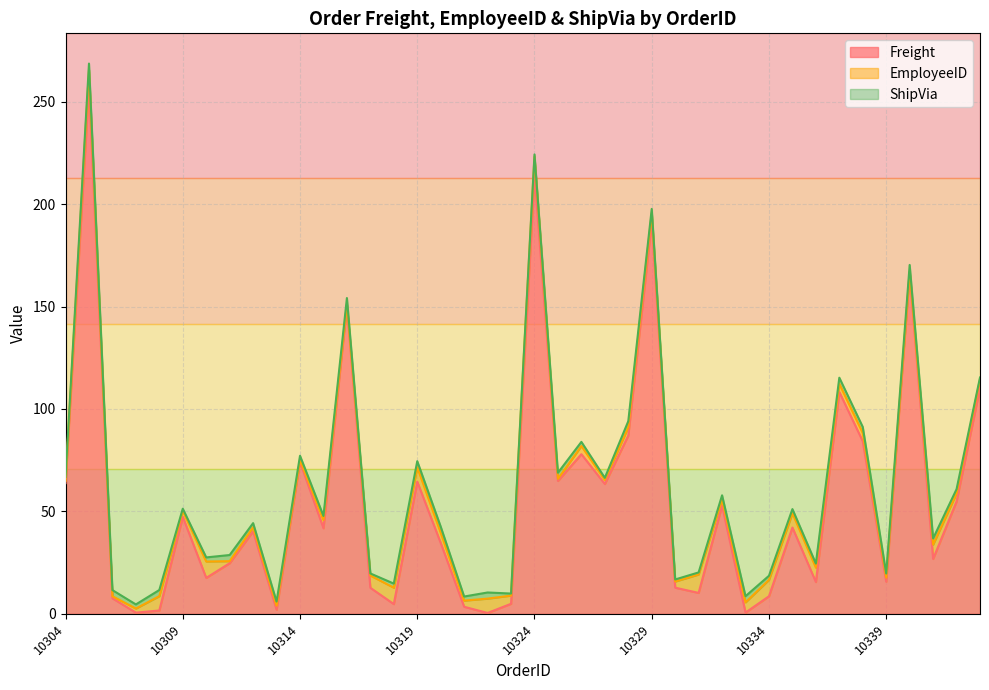

Reading left to right, transcribe all the data shown in this chart.

Freight: 63.8	257.6	7.6	0.6	1.6	47.3	17.5	24.7	40.3	2.0	74.2	41.8	150.2	12.7	4.7	64.5	34.6	3.4	0.4	4.9	214.3	64.9	77.9	63.4	87.0	191.7	12.8	10.2	52.8	0.6	8.6	42.1	15.5	108.3	84.2	15.7	166.3	26.8	54.8	110.4
EmployeeID: 1.0	8.0	1.0	2.0	7.0	3.0	8.0	1.0	2.0	2.0	1.0	4.0	1.0	6.0	8.0	7.0	5.0	3.0	7.0	4.0	9.0	1.0	4.0	2.0	4.0	4.0	3.0	9.0	3.0	5.0	8.0	7.0	7.0	4.0	4.0	2.0	1.0	7.0	4.0	4.0
ShipVia: 2.0	3.0	3.0	2.0	3.0	1.0	2.0	3.0	2.0	2.0	2.0	2.0	3.0	1.0	2.0	3.0	3.0	2.0	3.0	1.0	1.0	3.0	2.0	1.0	3.0	2.0	1.0	1.0	2.0	3.0	2.0	2.0	2.0	3.0	3.0	2.0	3.0	3.0	2.0	1.0